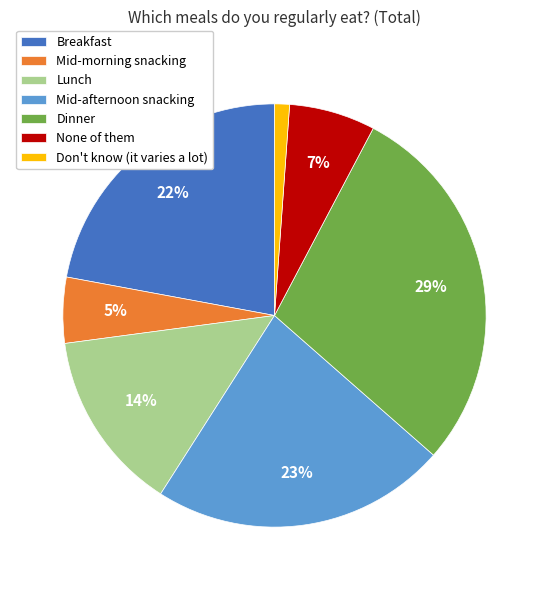

The Breakfast slice represents 22% of the pie. True or false?

True